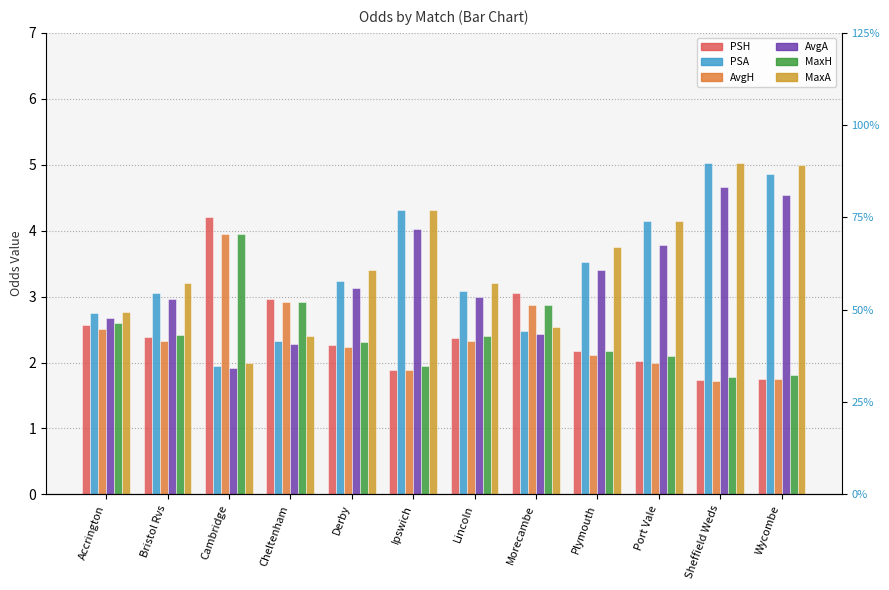

At Plymouth, list the series in order from smallest to largest.

AvgH, PSH, MaxH, AvgA, PSA, MaxA